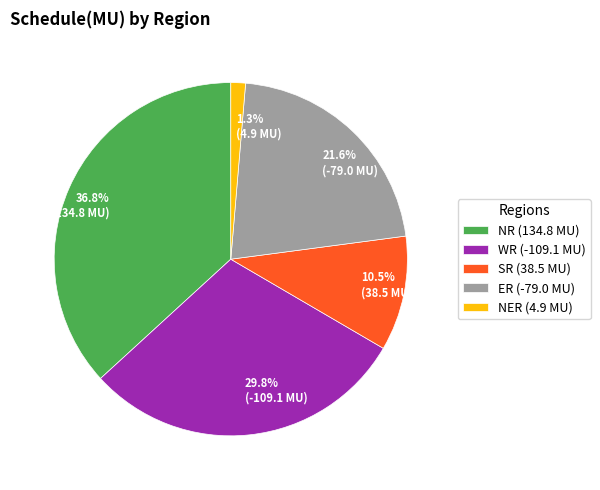

Which category has the smallest portion of the pie?

NER